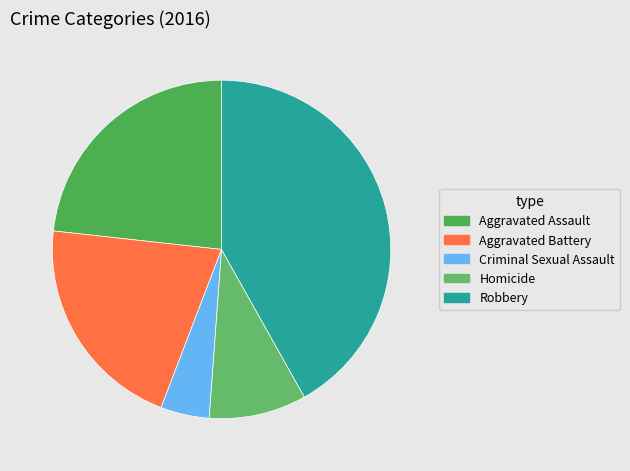

What is the change in value from Homicide to Robbery?

+14